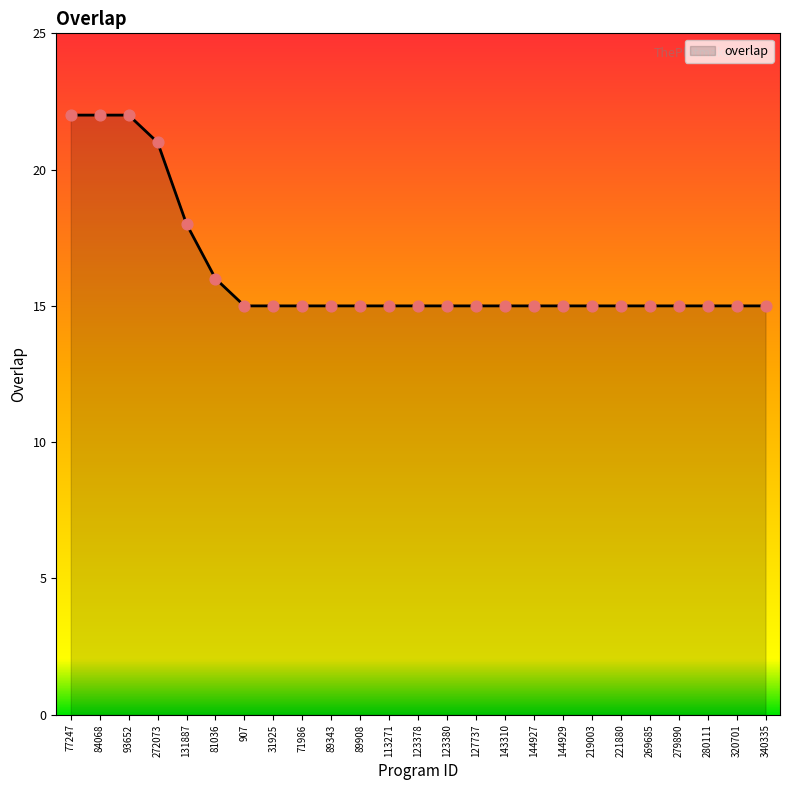

Which has a higher value, 269685 or 77247?

77247